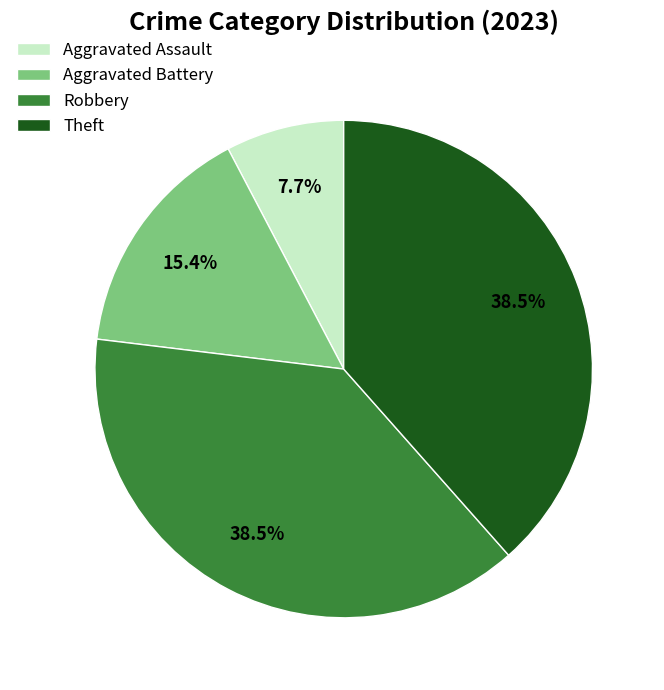

Does Aggravated Assault account for over 50% of the chart?

No